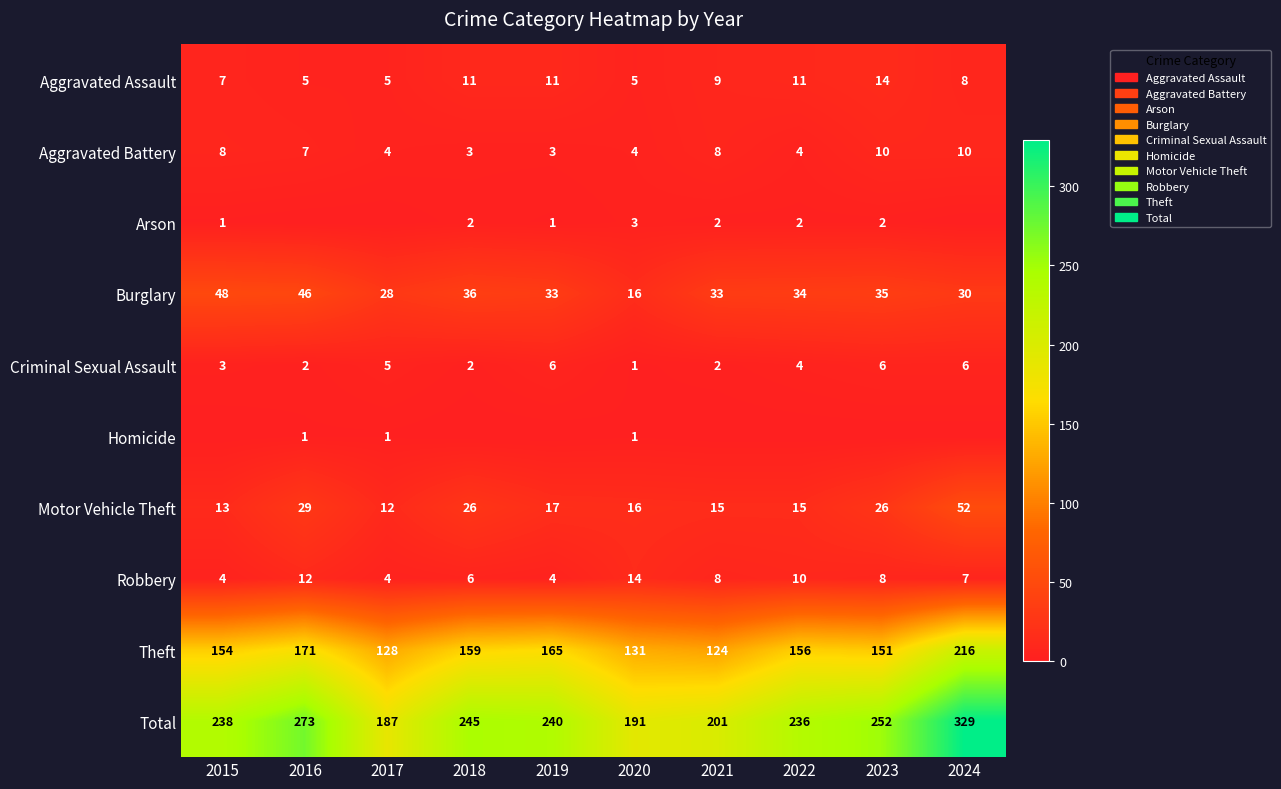

The value of Robbery at 2024 is 4. True or false?

False